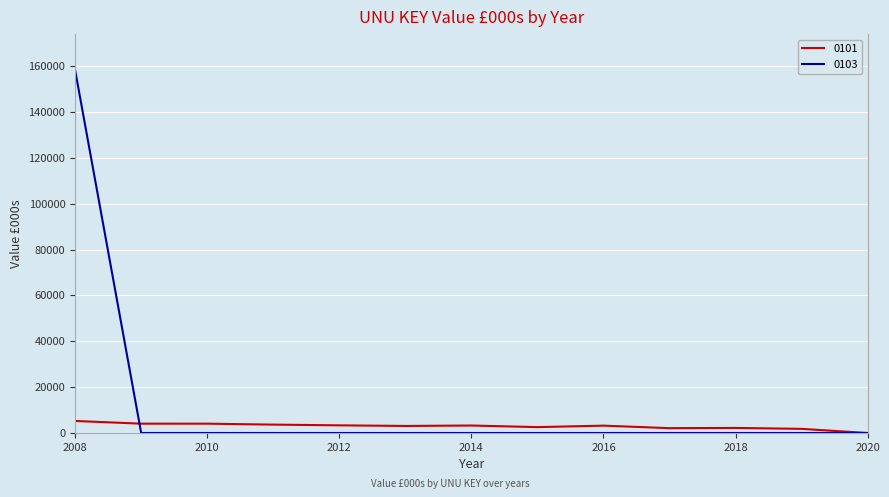

What is the maximum value shown in the chart?

158145